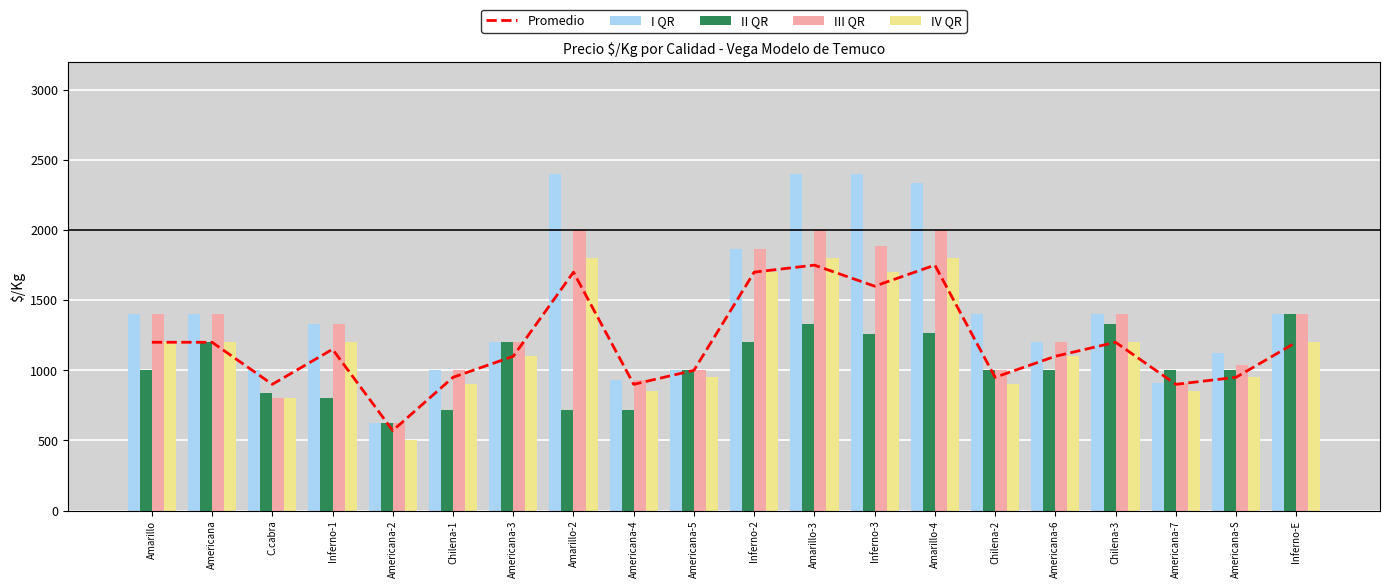

The IV QR series shows 1146 at Americana-4. True or false?

False